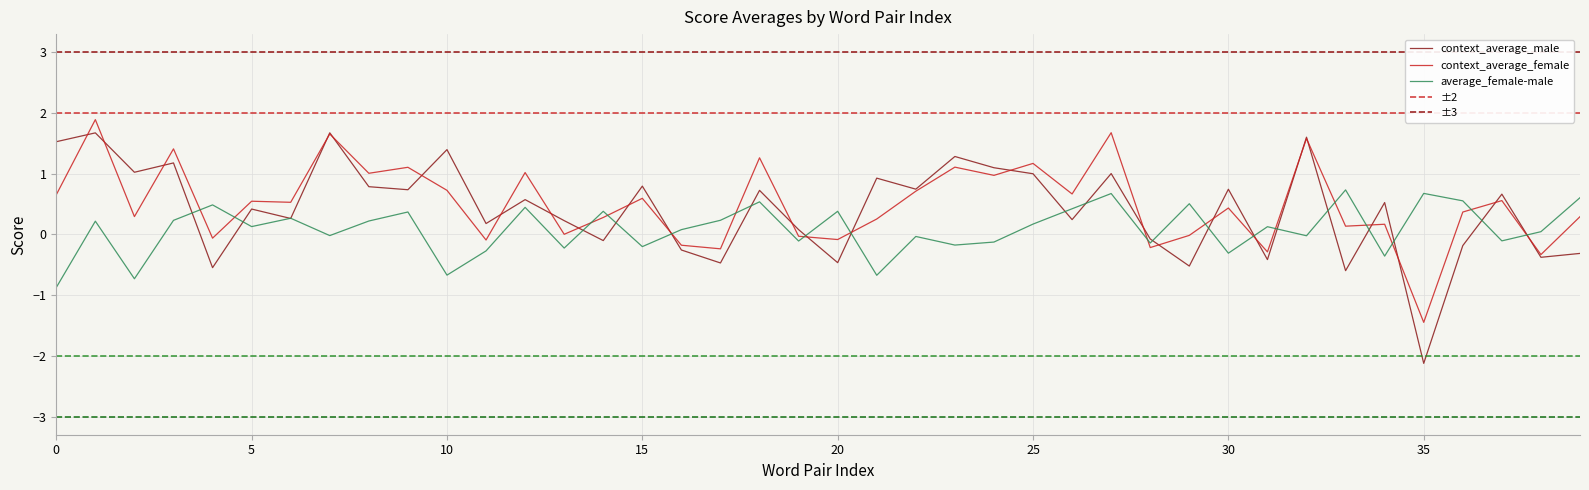

List the series in order of their overall mean, highest first.

context_average_female, context_average_male, average_female-male